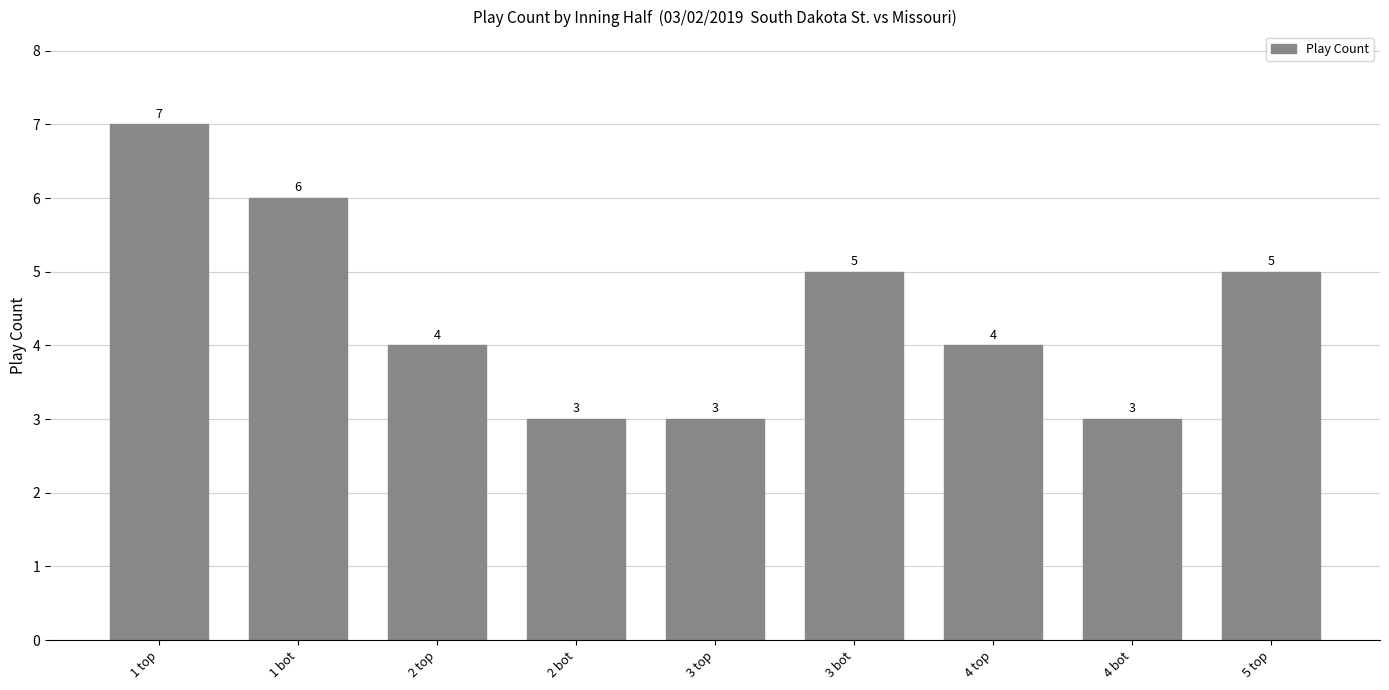

What is the minimum value shown in the chart?

3